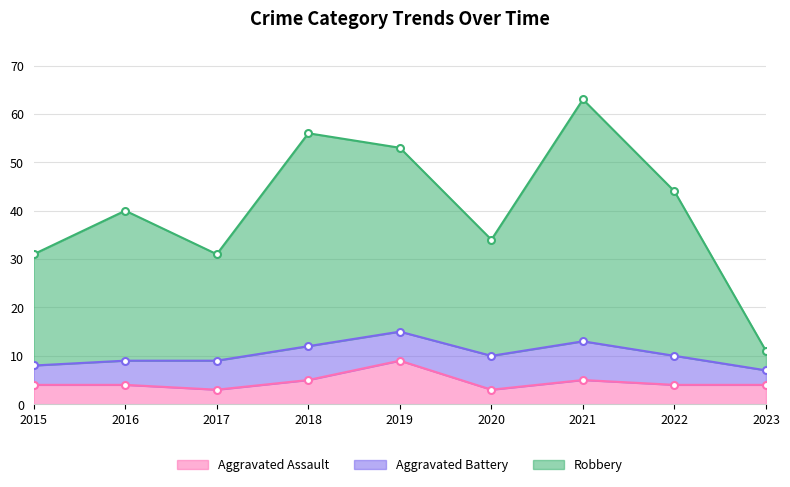

What is the difference between the Aggravated Assault values at 2019 and 2016?

5